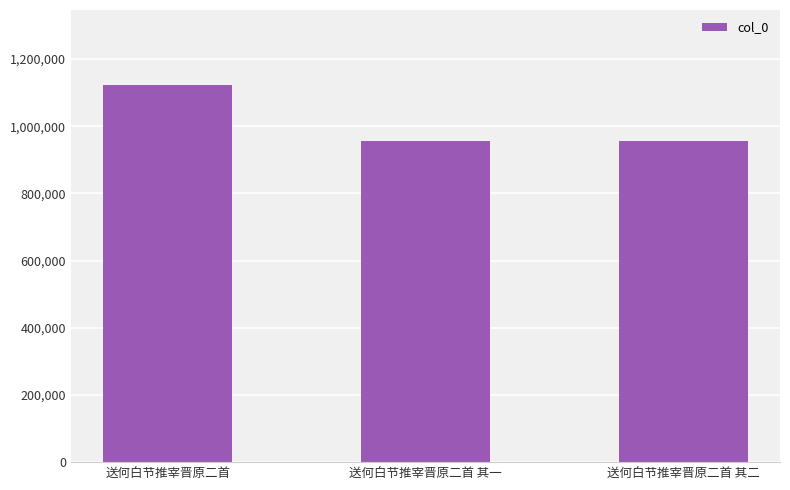

Which has a higher value, 送何白节推宰晋原二首 or 送何白节推宰晋原二首 其二?

送何白节推宰晋原二首